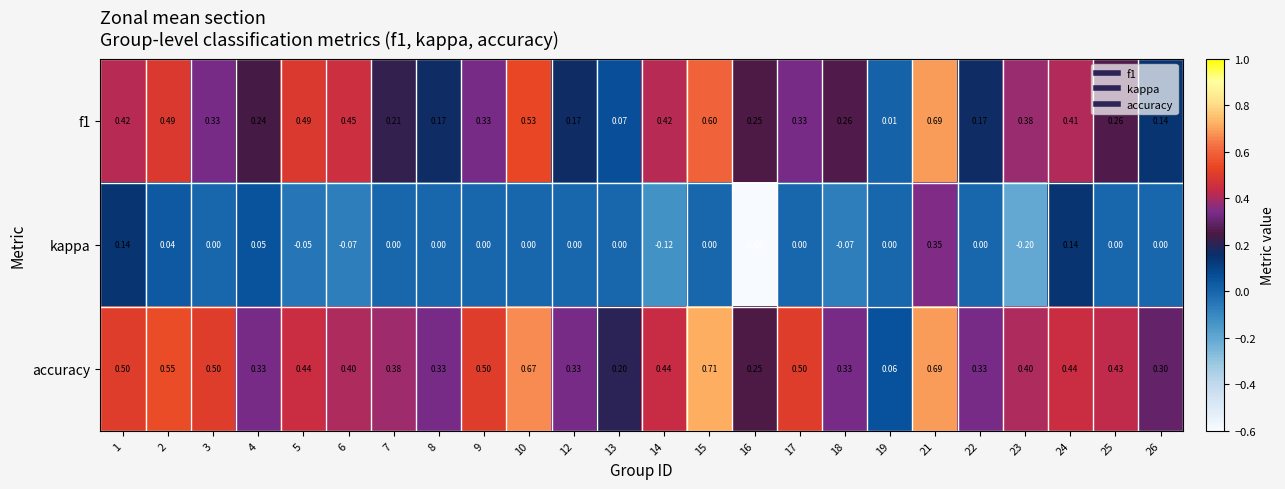

Rank the series by their maximum value, from highest to lowest.

accuracy, f1, kappa